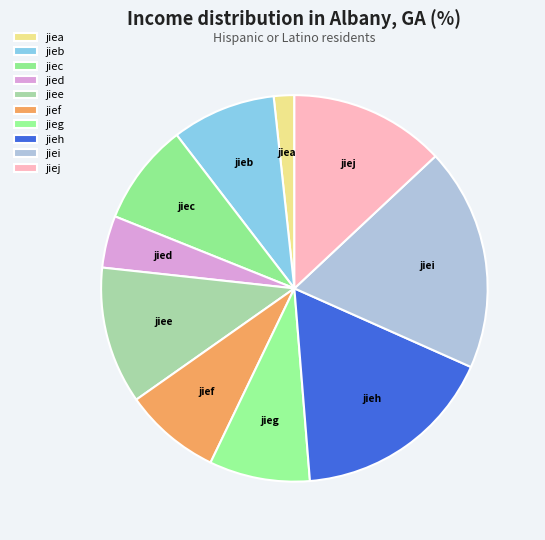

To the nearest percent, what is the average slice percentage?

10%